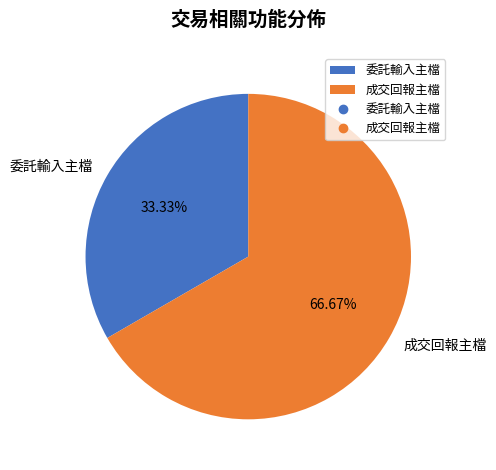

The 委託輸入主檔 slice represents 41% of the pie. True or false?

False